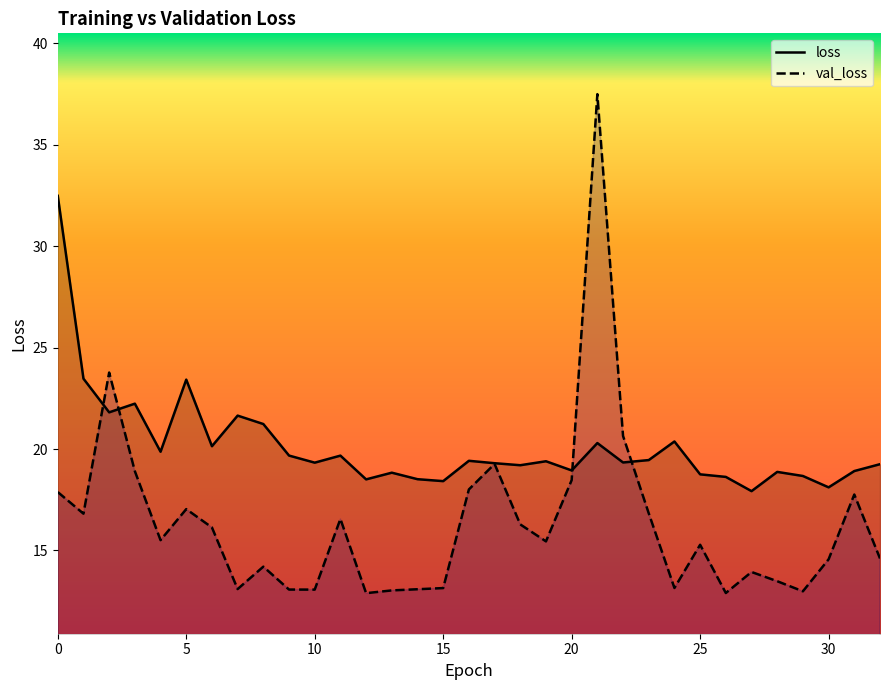

True or false: loss and val_loss intersect in this chart.

True